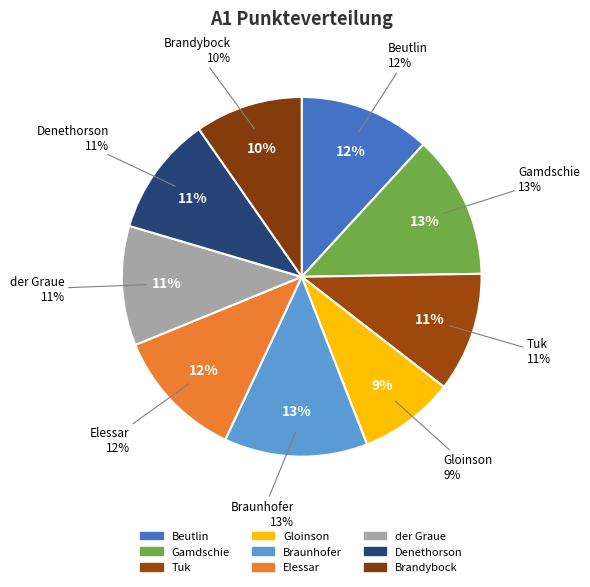

Which category has the biggest portion of the pie?

Gamdschie